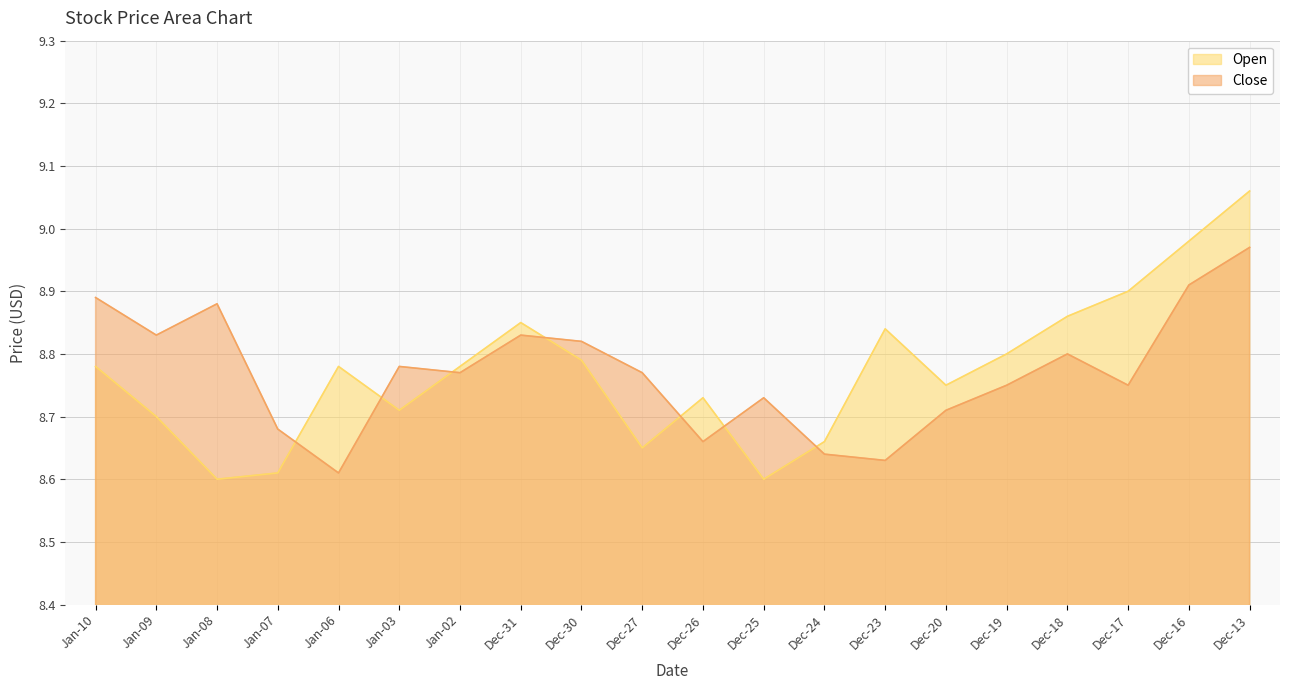

How many lines are shown in the chart?

2